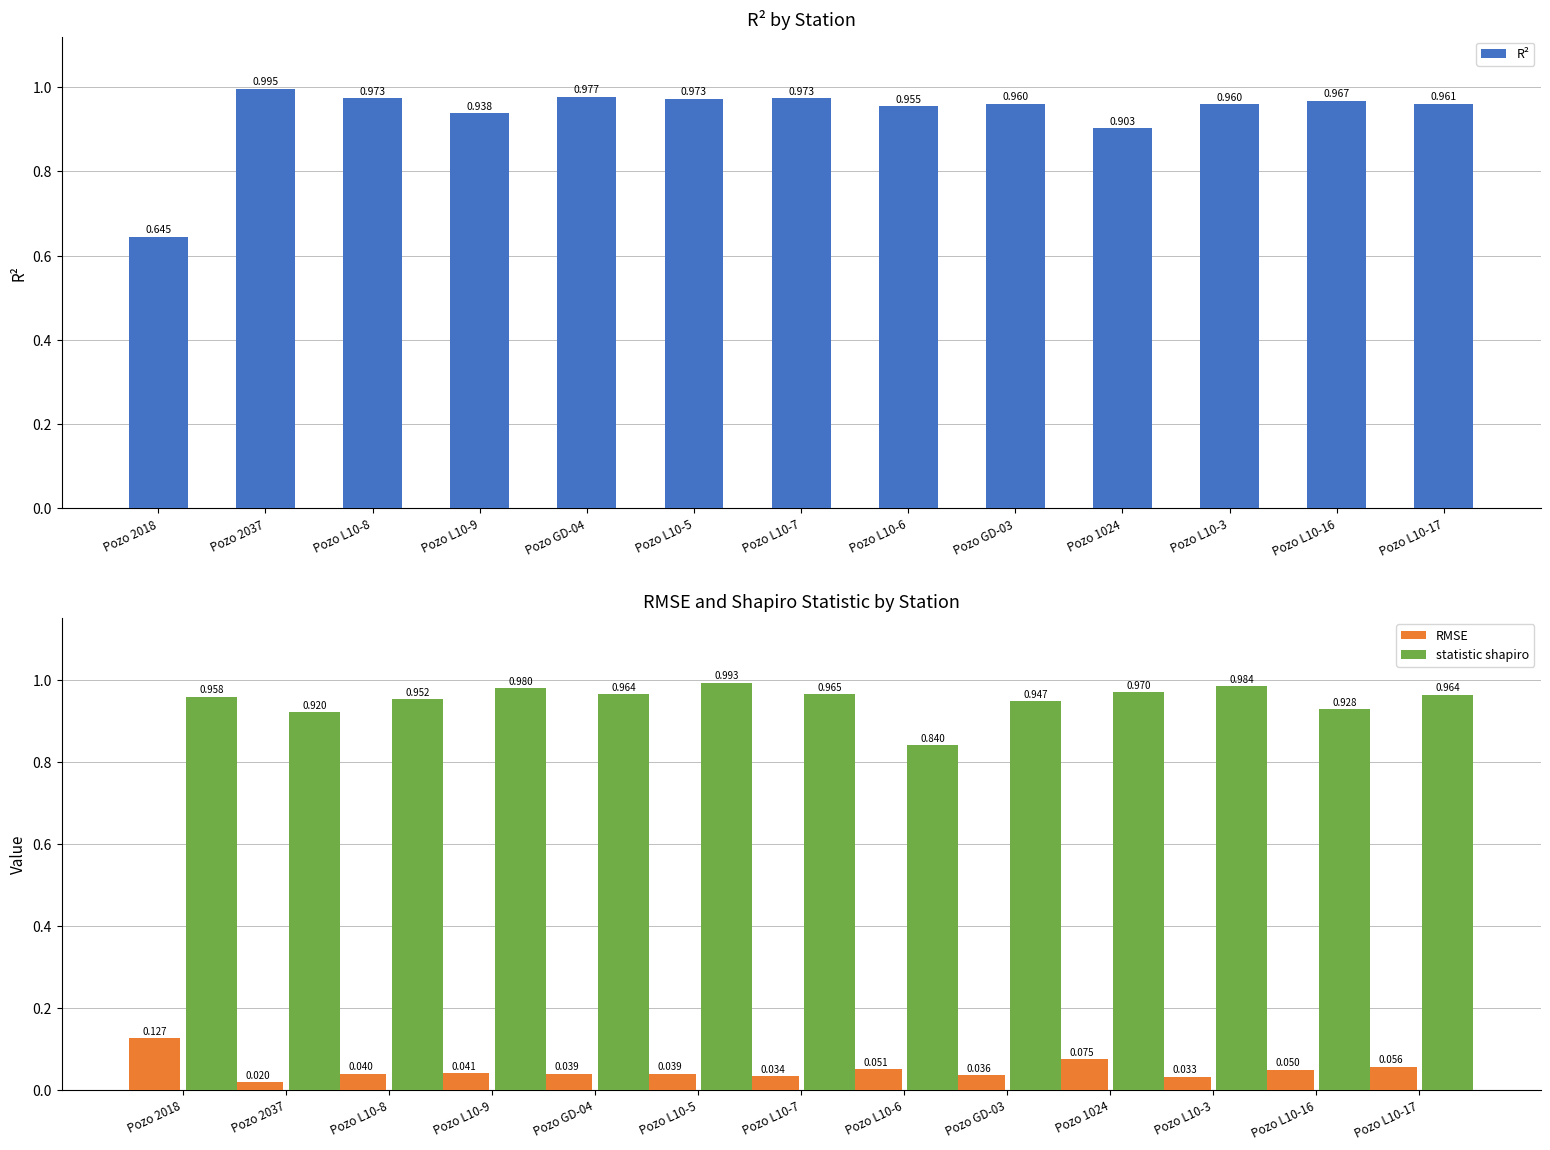

Reading left to right, list all the values displayed in this chart.

R²: Pozo 2018=0.6	Pozo 2037=1.0	Pozo L10-8=1.0	Pozo L10-9=0.9	Pozo GD-04=1.0	Pozo L10-5=1.0	Pozo L10-7=1.0	Pozo L10-6=1.0	Pozo GD-03=1.0	Pozo 1024=0.9	Pozo L10-3=1.0	Pozo L10-16=1.0	Pozo L10-17=1.0
RMSE: Pozo 2018=0.1	Pozo 2037=0.0	Pozo L10-8=0.0	Pozo L10-9=0.0	Pozo GD-04=0.0	Pozo L10-5=0.0	Pozo L10-7=0.0	Pozo L10-6=0.1	Pozo GD-03=0.0	Pozo 1024=0.1	Pozo L10-3=0.0	Pozo L10-16=0.0	Pozo L10-17=0.1
statistic shapiro: Pozo 2018=1.0	Pozo 2037=0.9	Pozo L10-8=1.0	Pozo L10-9=1.0	Pozo GD-04=1.0	Pozo L10-5=1.0	Pozo L10-7=1.0	Pozo L10-6=0.8	Pozo GD-03=0.9	Pozo 1024=1.0	Pozo L10-3=1.0	Pozo L10-16=0.9	Pozo L10-17=1.0